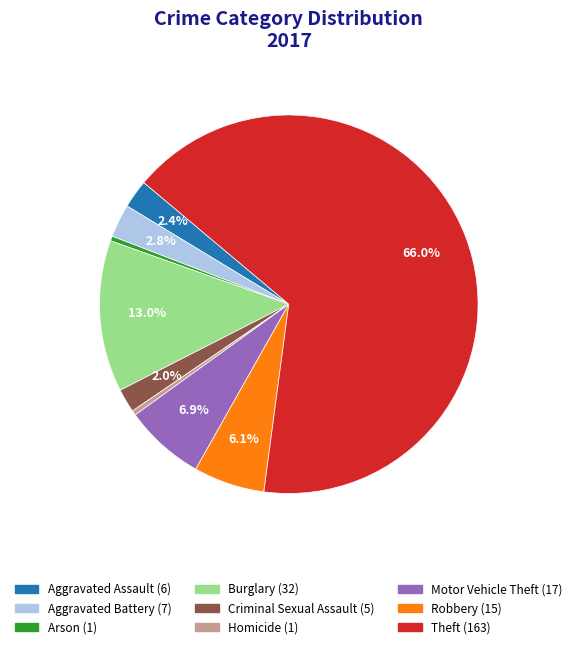

Which category has the biggest portion of the pie?

Theft